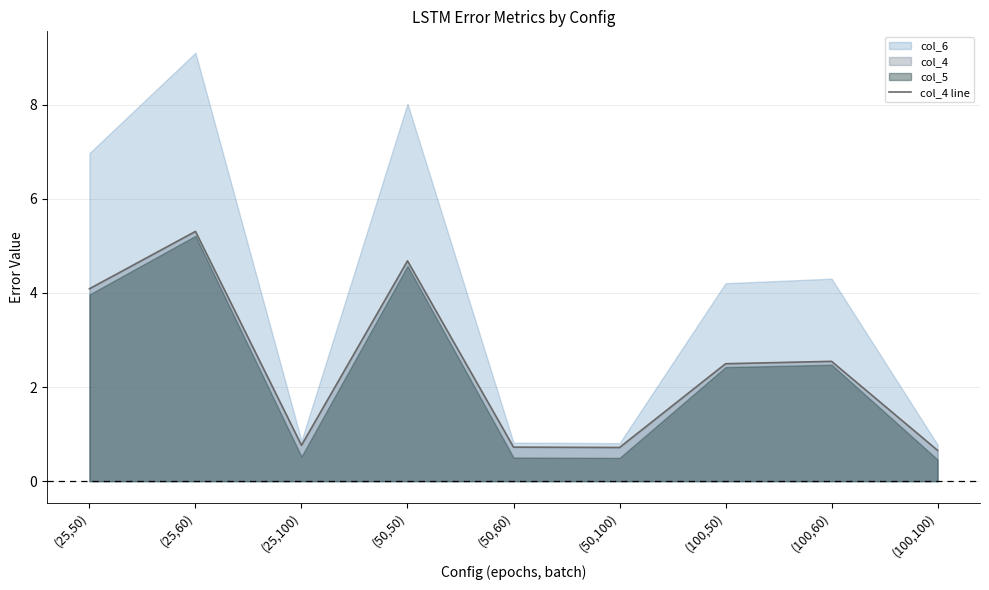

At which category does the chart reach its peak across all series?

(25,60)